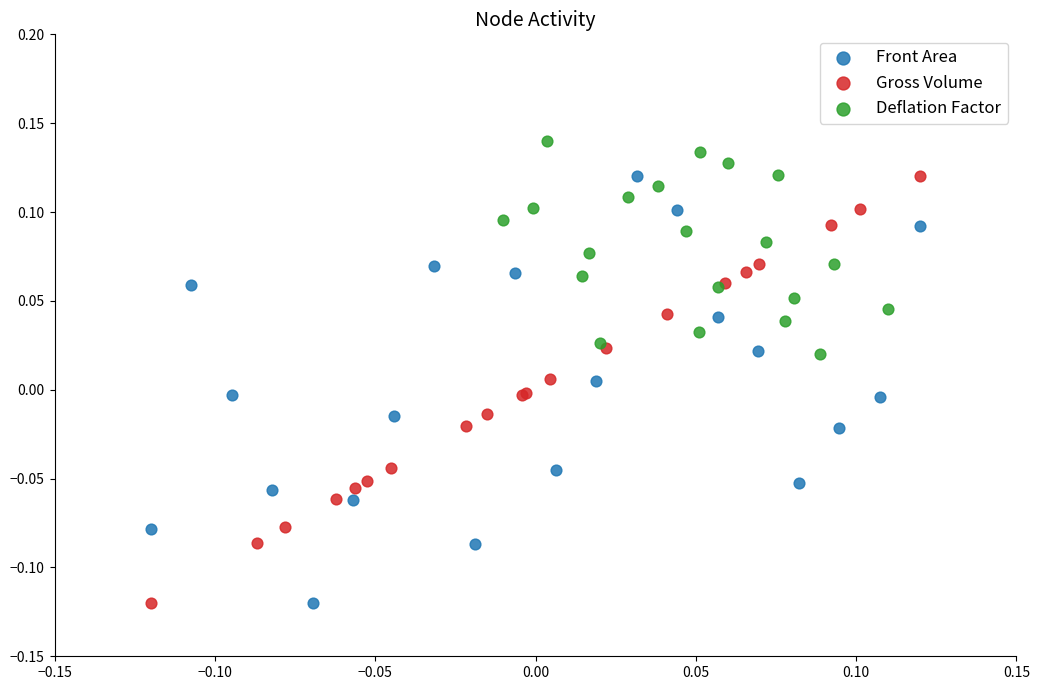

Which series reaches the maximum Y coordinate?

Deflation Factor